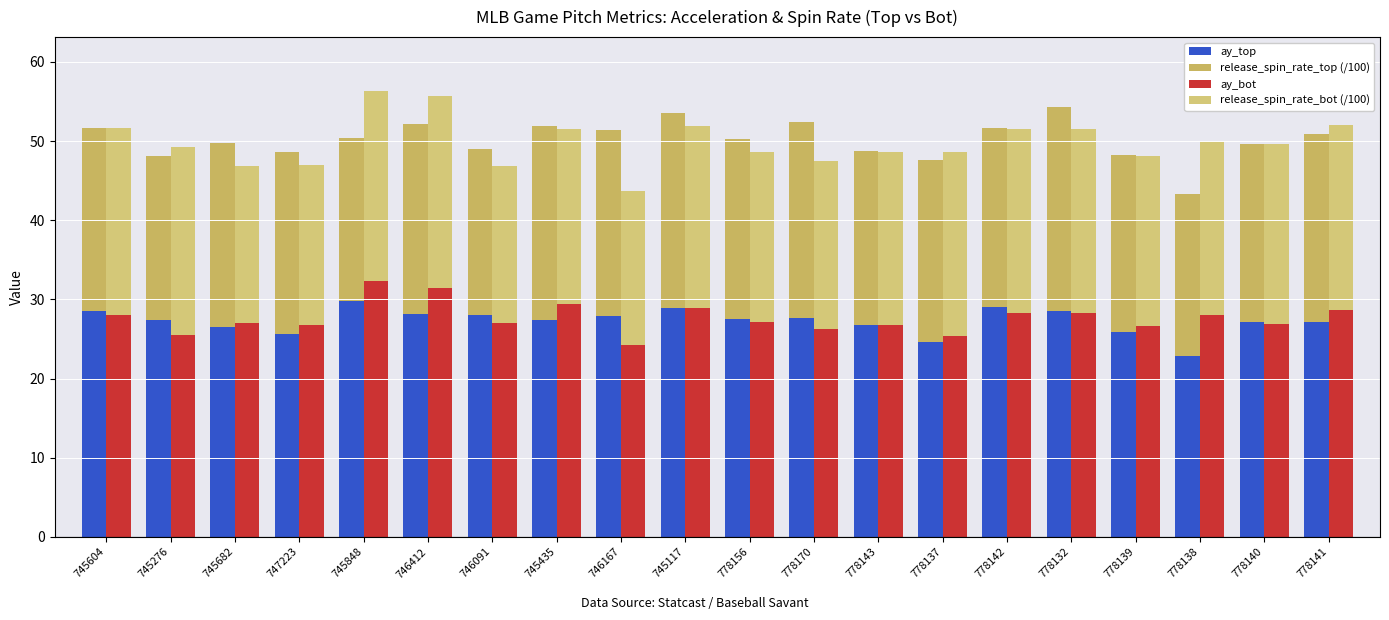

Rank the categories by ay_top value from lowest to highest.

778138, 778137, 747223, 778139, 745682, 778143, 778141, 778140, 745435, 745276, 778156, 778170, 746167, 746091, 746412, 745604, 778132, 745117, 778142, 745848